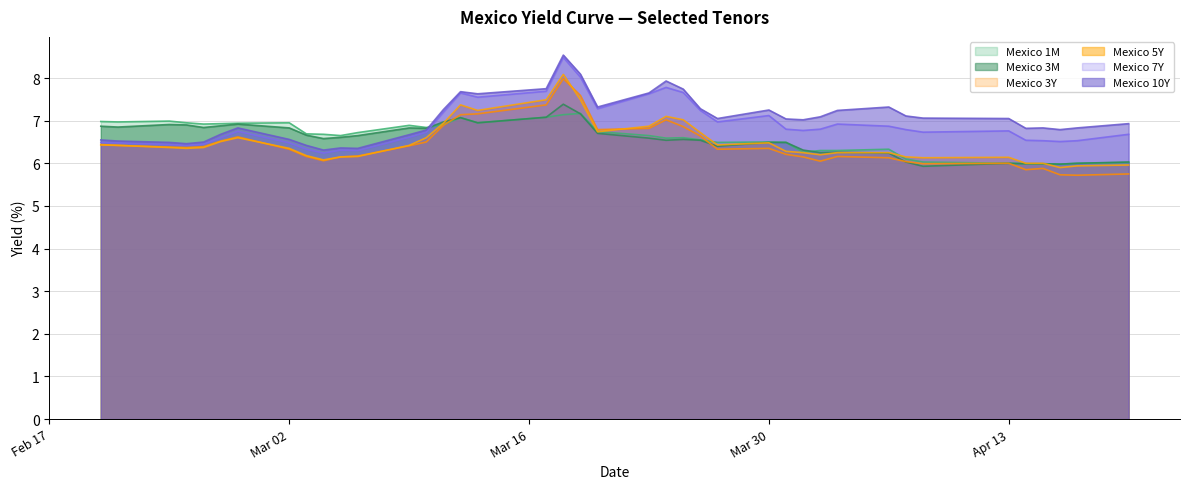

Which series has the widest spread of values?

Mexico 3Y